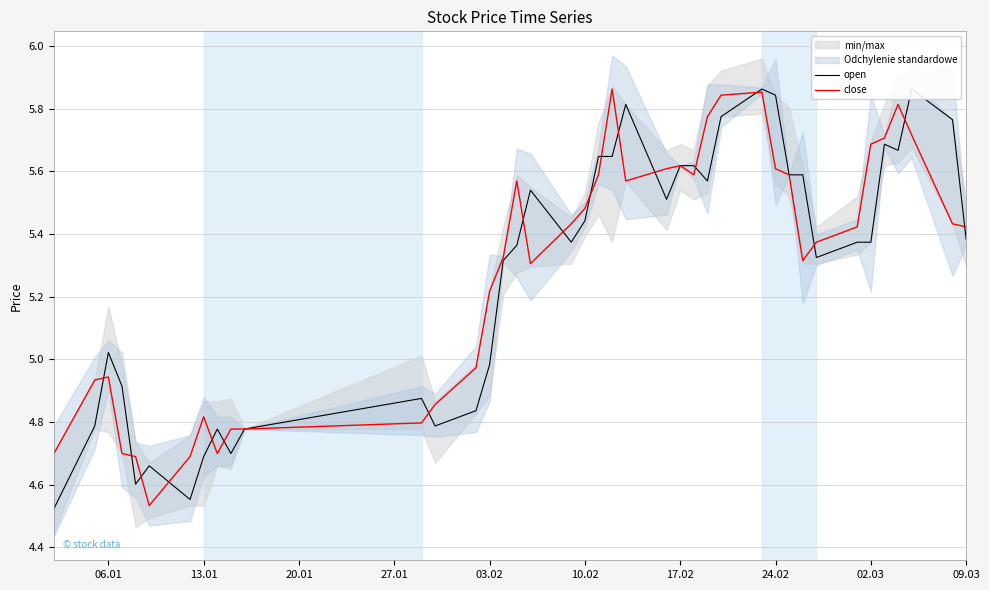

True or false: close has a value of 3.4 at 03.02.

False